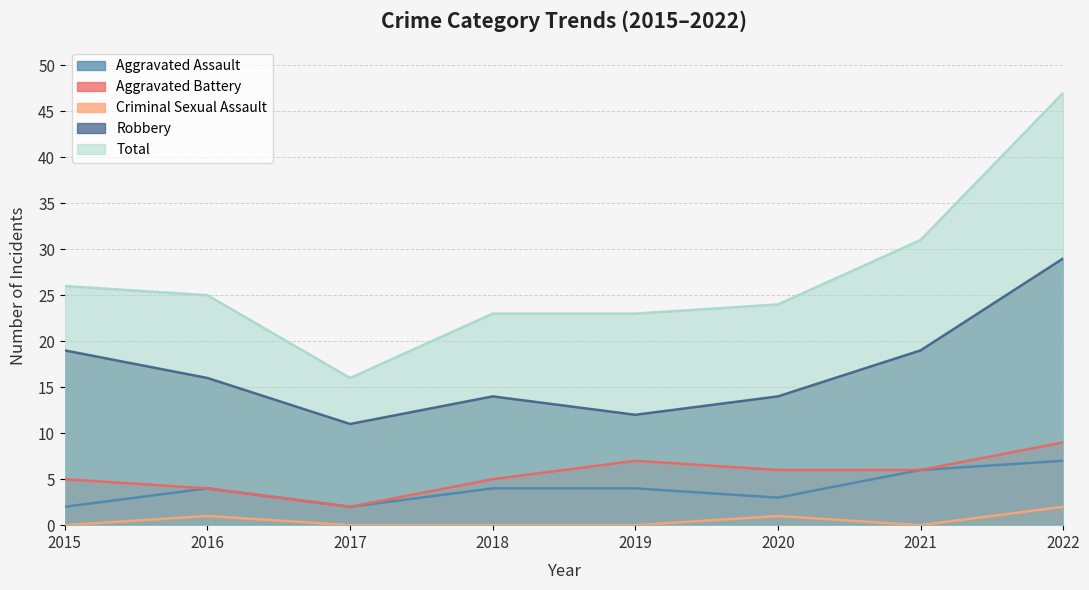

Reading left to right, extract all data points from this chart.

Aggravated Assault: 2	4	2	4	4	3	6	7
Aggravated Battery: 5	4	2	5	7	6	6	9
Criminal Sexual Assault: 0	1	0	0	0	1	0	2
Robbery: 19	16	11	14	12	14	19	29
Total: 26	25	16	23	23	24	31	47